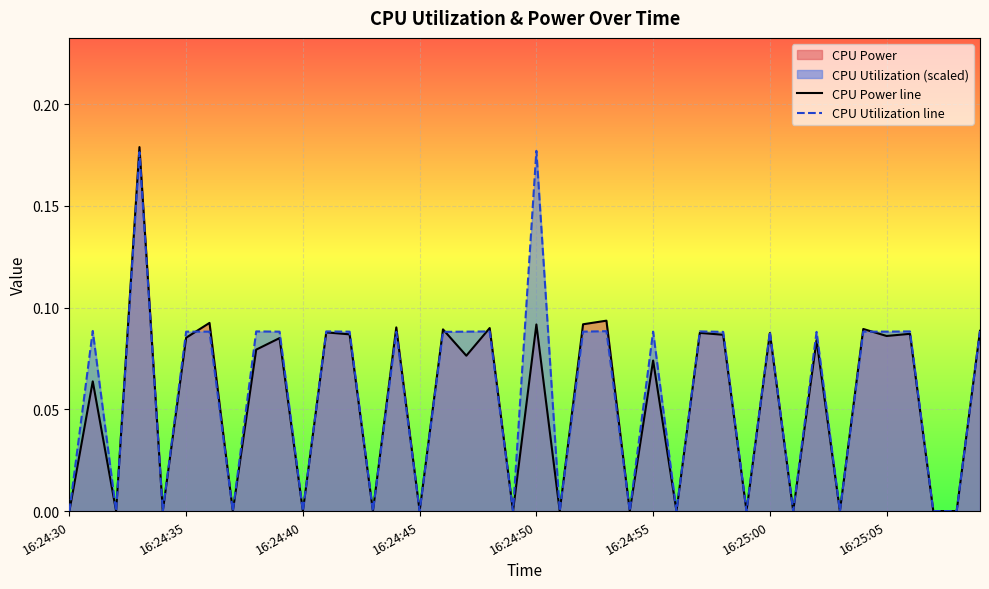

What is the average value of the CPU Utilization line series?

0.1